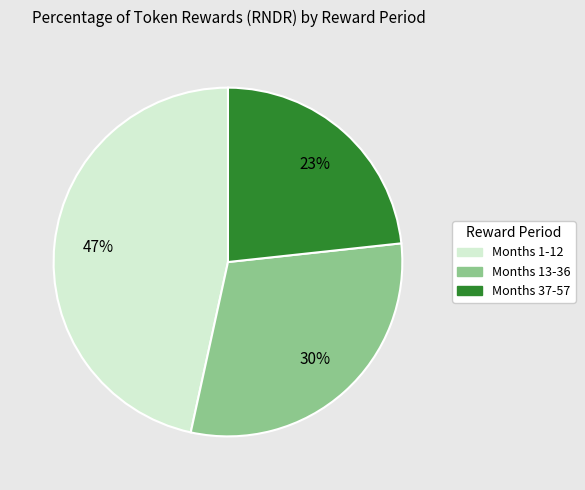

To the nearest percent, what is the average slice percentage?

33%